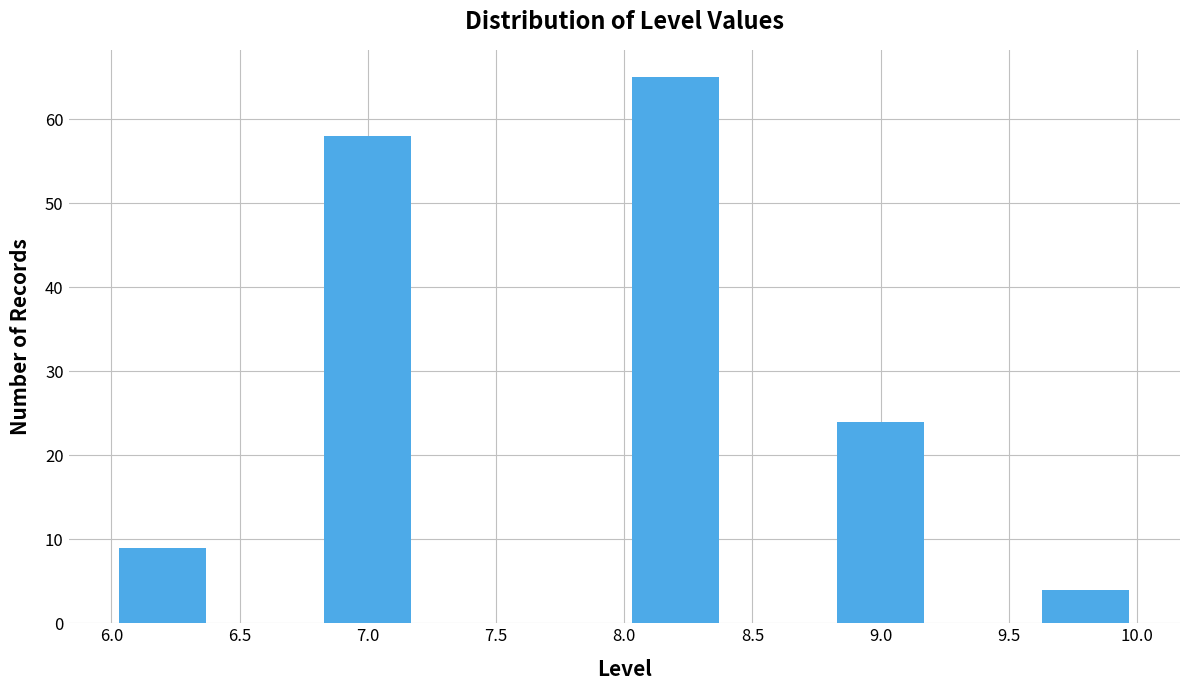

Reading left to right, list every bar in this chart as the range it spans on the x-axis followed by its height. The values are not printed on the chart, so give them approximately, as read against the axis.

6.0 to 6.4: 9
6.4 to 6.8: 0
6.8 to 7.2: 58
7.2 to 7.6: 0
7.6 to 8.0: 0
8.0 to 8.4: 65
8.4 to 8.8: 0
8.8 to 9.2: 24
9.2 to 9.6: 0
9.6 to 10.0: 4